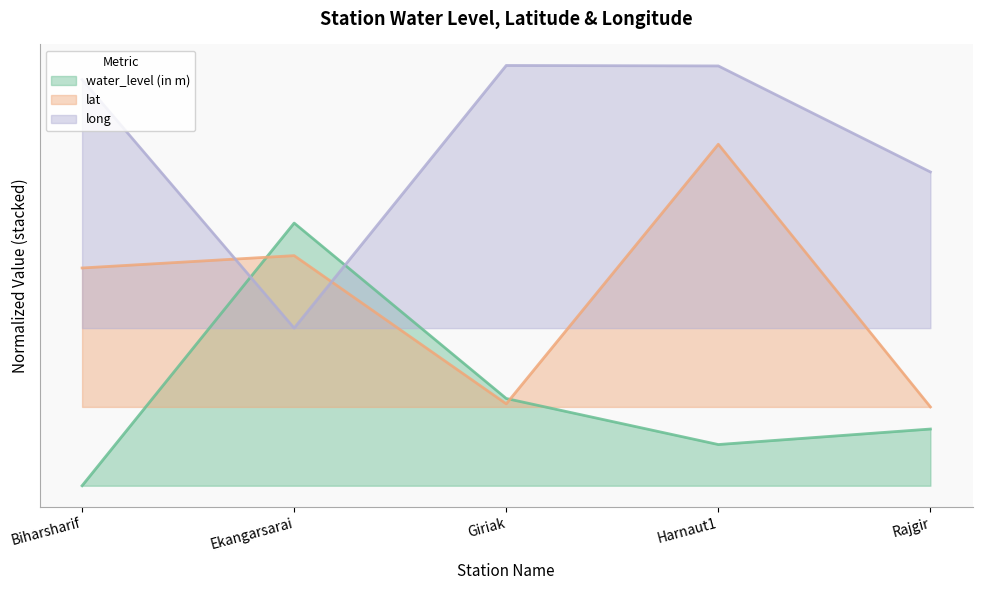

At which category does lat reach its first local peak?

Ekangarsarai